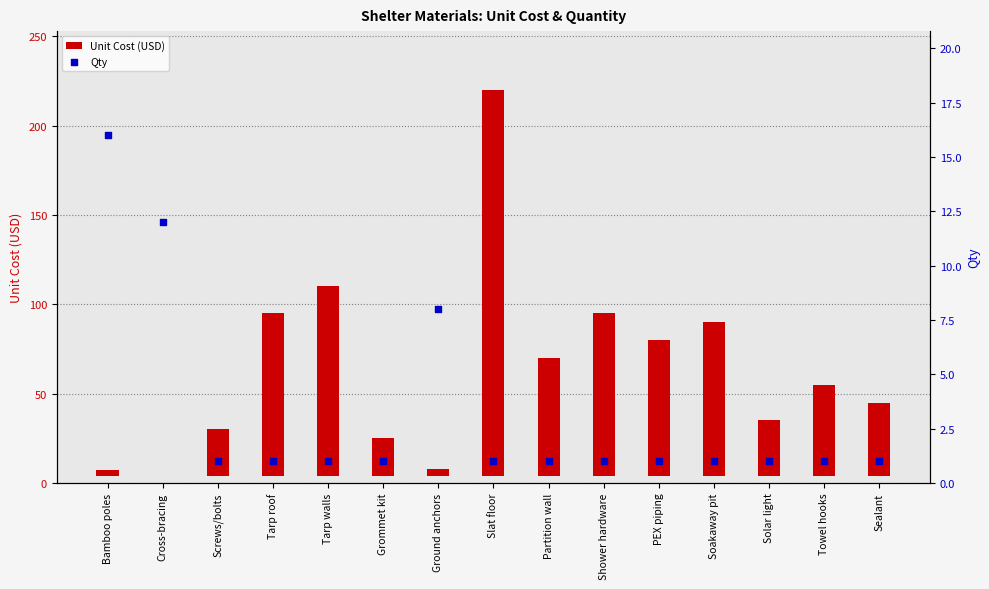

Is the value of Unit Cost (USD) at Tarp roof greater than the value of Qty at PEX piping?

Yes